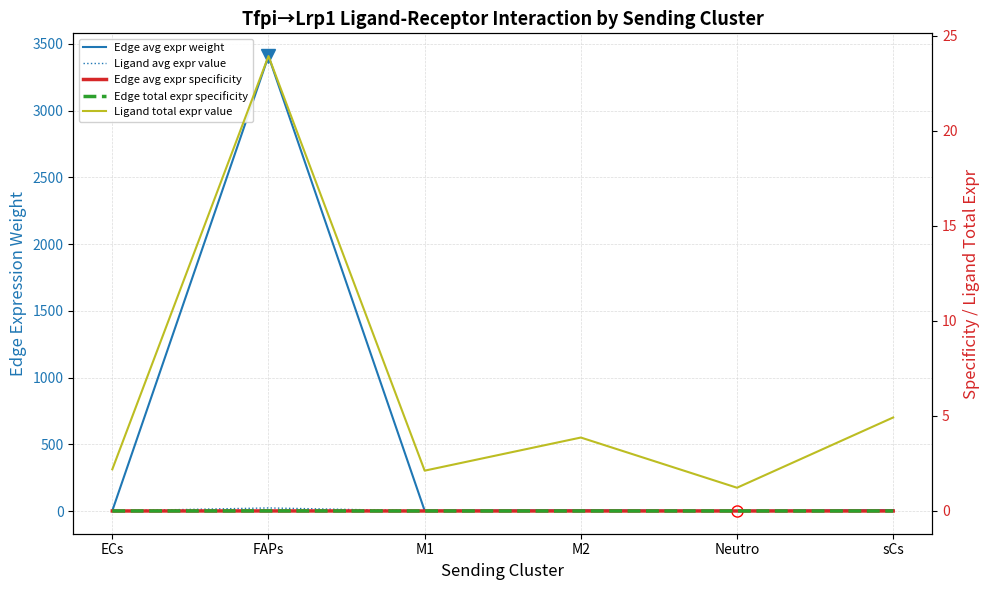

Reading left to right, extract all data points from this chart.

Edge avg expr weight: ECs=3.5	FAPs=3407.6	M1=3.4	M2=6.2	Neutro=2.0	sCs=7.9
Ligand avg expr value: ECs=2.2	FAPs=23.9	M1=2.1	M2=3.9	Neutro=1.2	sCs=4.9
Edge avg expr specificity: ECs=0.0	FAPs=0.0	M1=0.0	M2=0.0	Neutro=0.0	sCs=0.0
Edge total expr specificity: ECs=0.0	FAPs=0.0	M1=0.0	M2=0.0	Neutro=0.0	sCs=0.0
Ligand total expr value: ECs=2.2	FAPs=23.9	M1=2.1	M2=3.9	Neutro=1.2	sCs=4.9